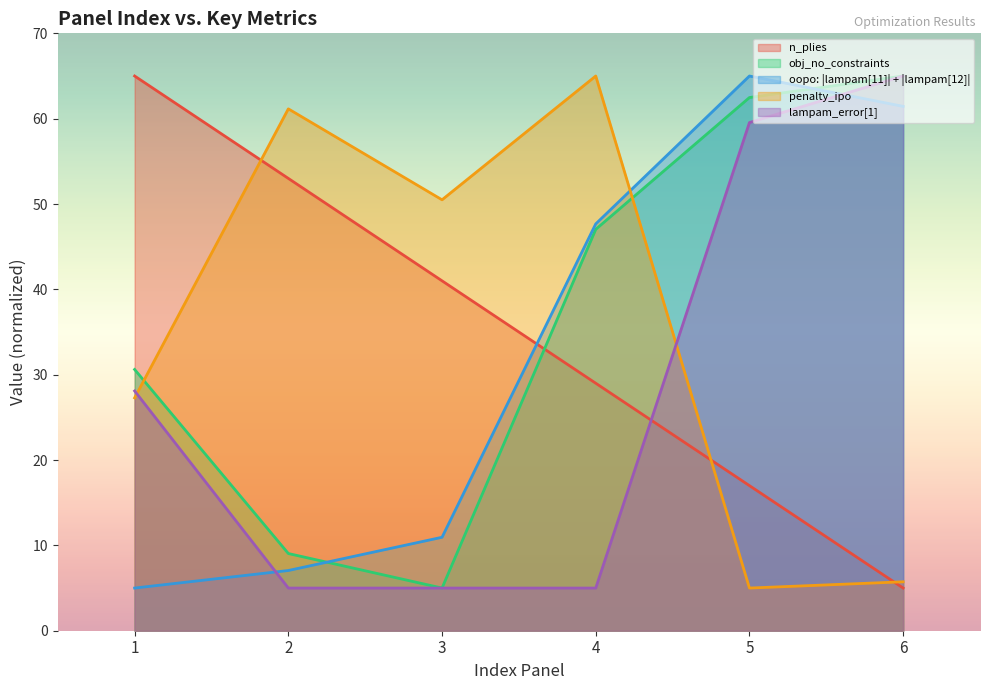

What is the greatest value displayed?

65.0